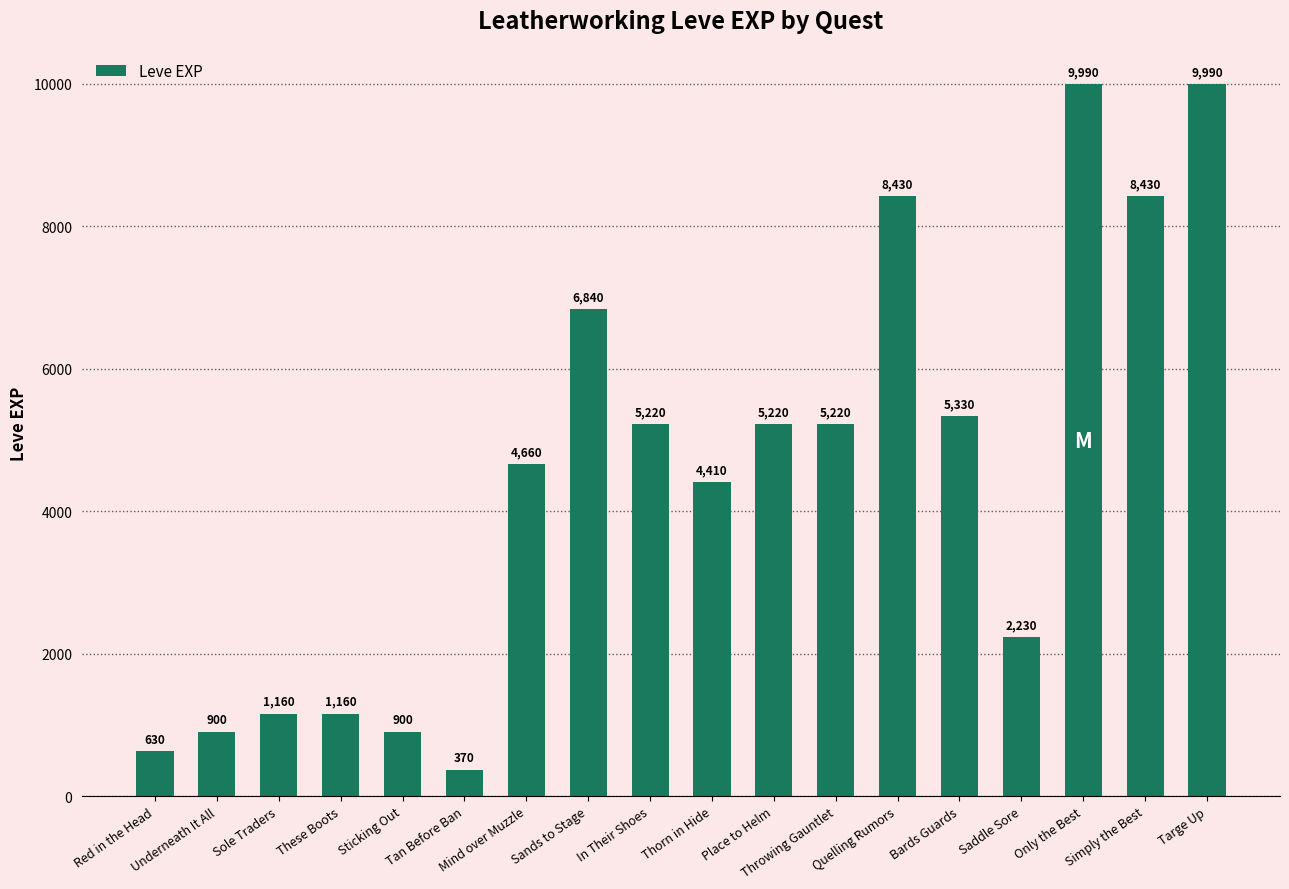

Read the value at In Their Shoes, to the nearest 10.

5220